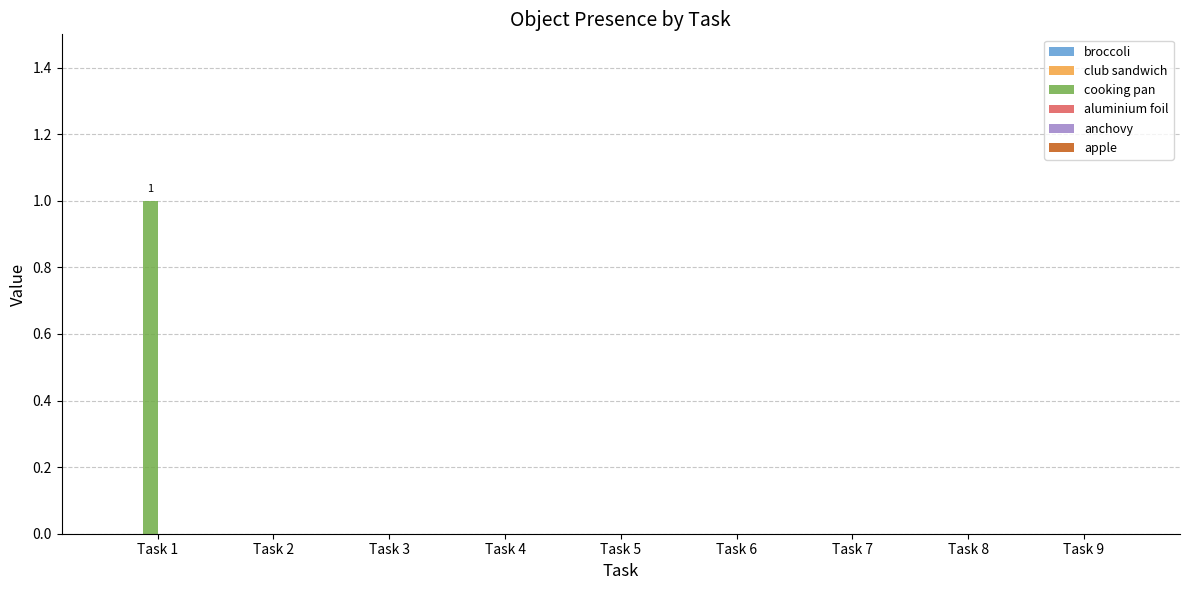

At which category does the chart reach its peak across all series?

Task 1